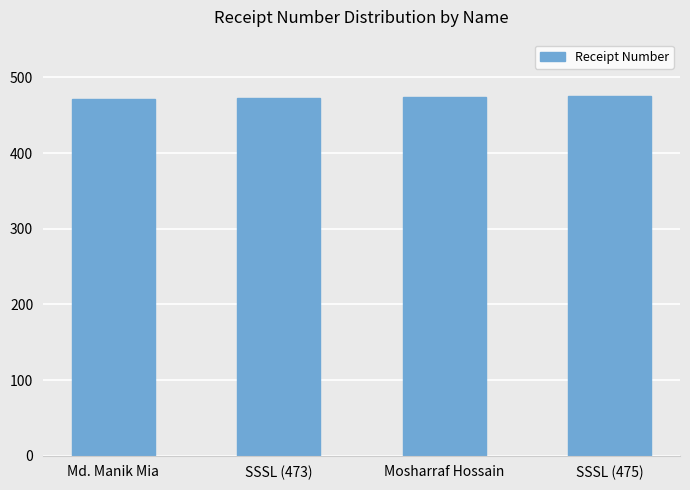

How many bars are there in total?

4